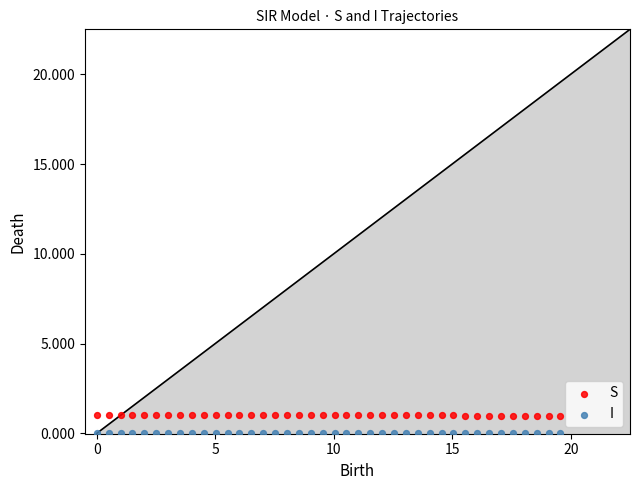

Across all data points, what is the range of X values (max minus min)?

19.6